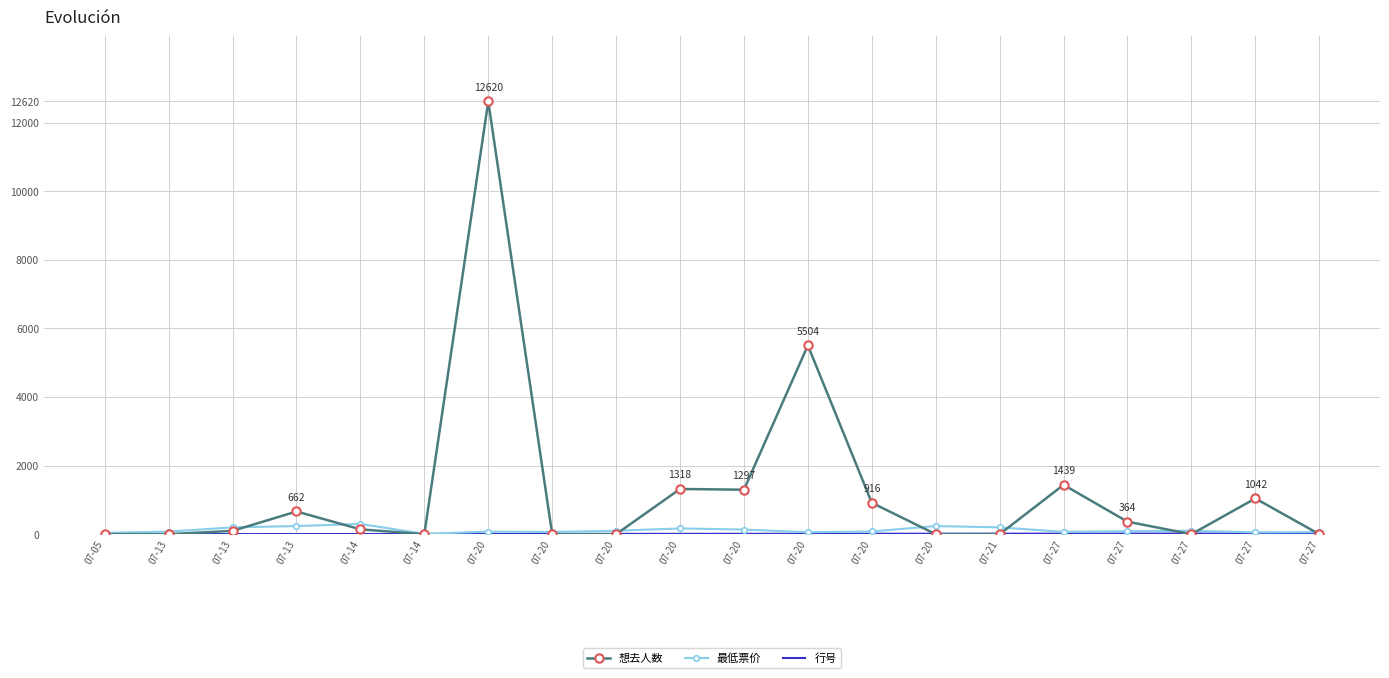

What is the difference between the maximum and minimum values in the 想去人数 series?

12620.0